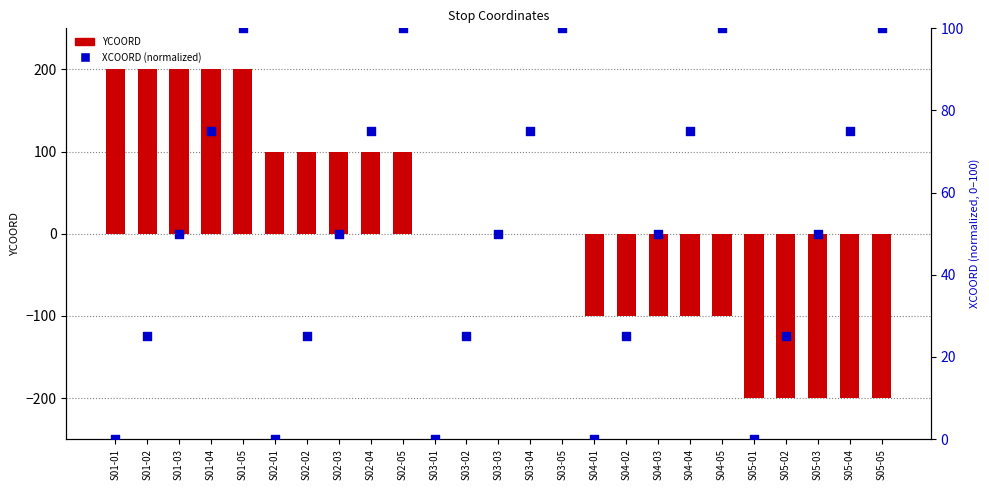

Which series contains the highest Y value?

YCOORD